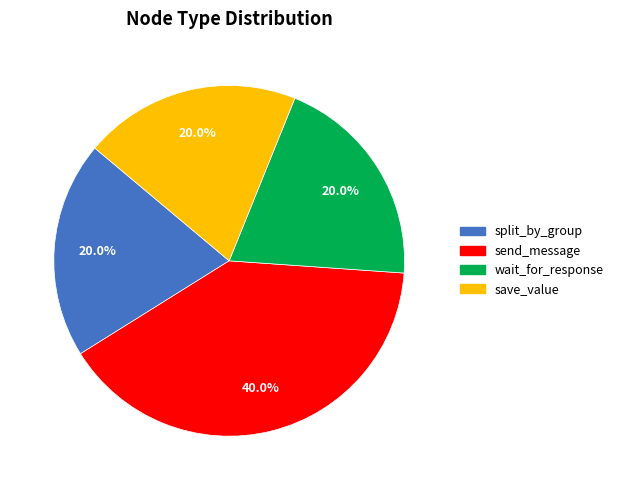

Is there a majority slice in this chart?

No